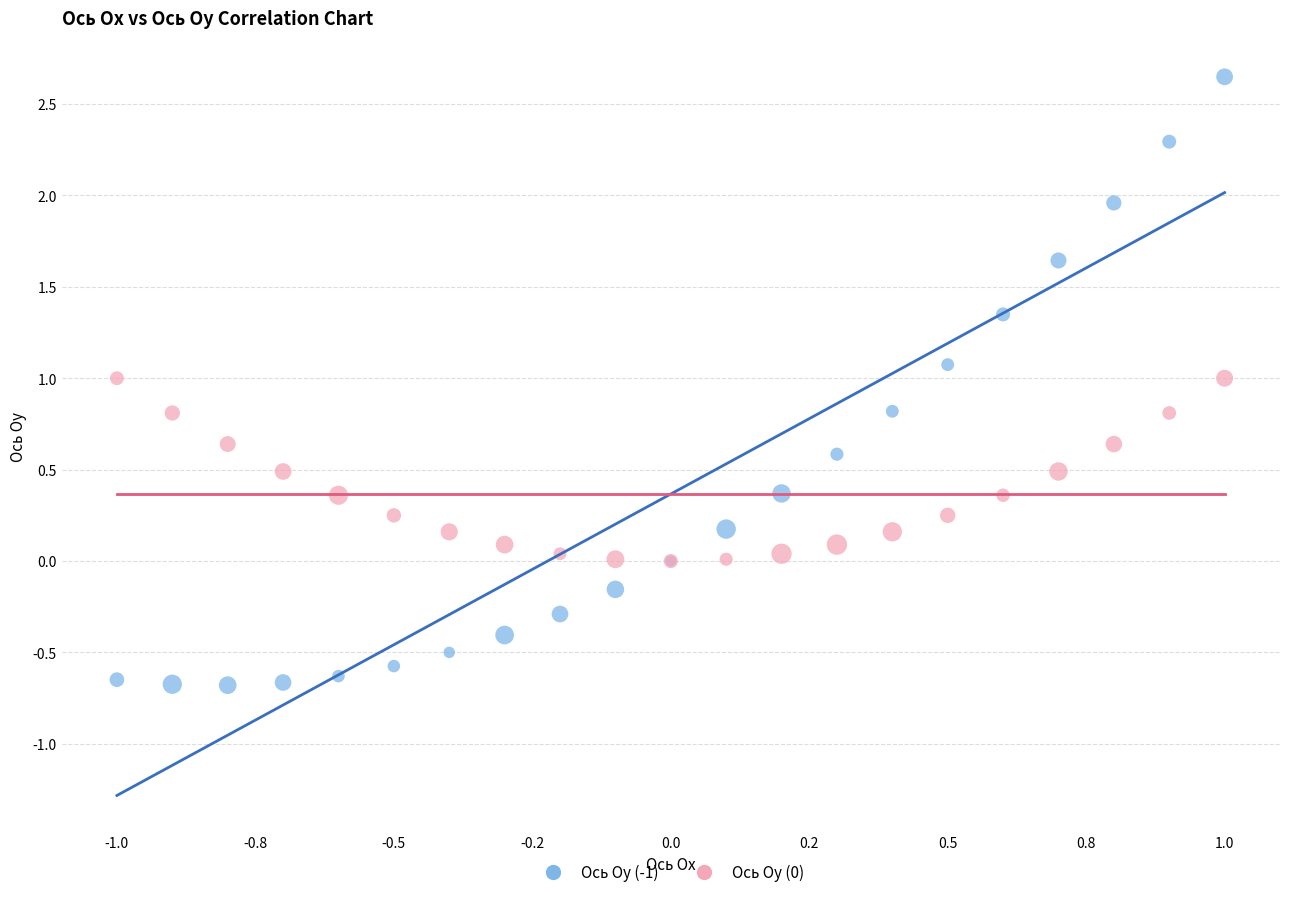

Which series reaches the maximum Y coordinate?

Ось Oy (-1)